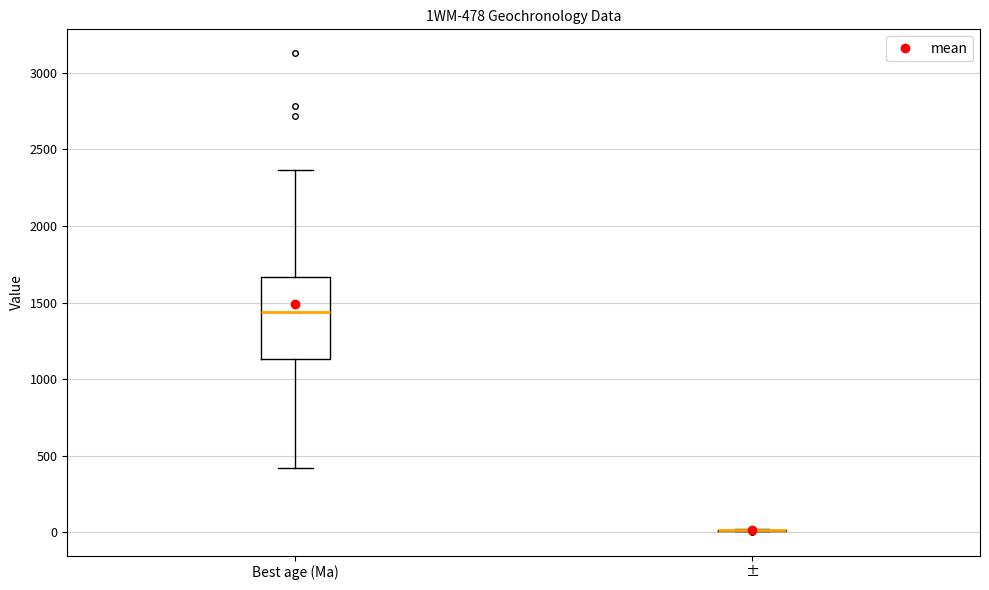

Which box is the tallest, from its lower edge to its upper edge?

Best age (Ma)